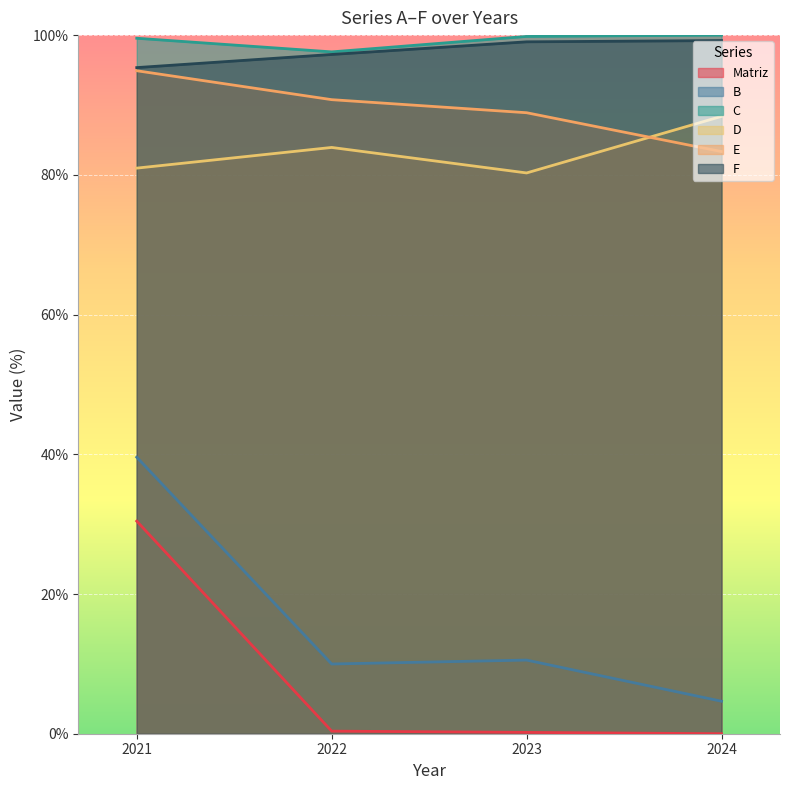

How many data points in E are less than 90?

2